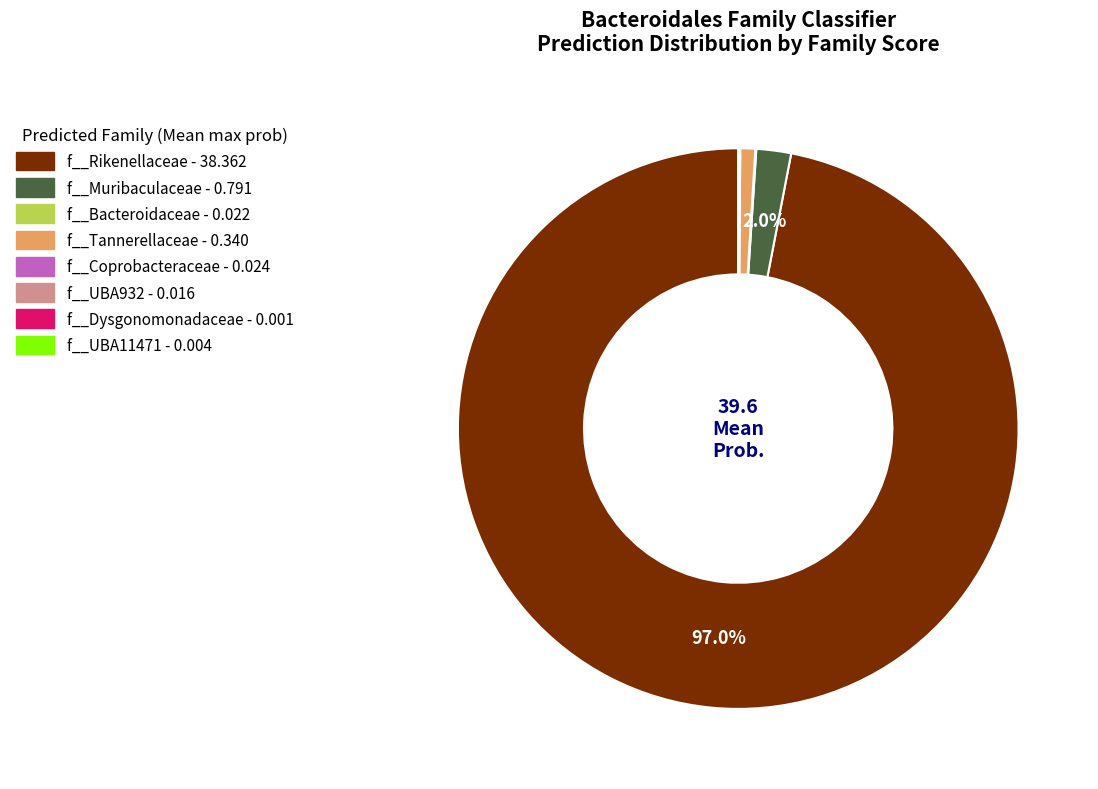

What is the largest slice in the pie chart?

f__Rikenellaceae